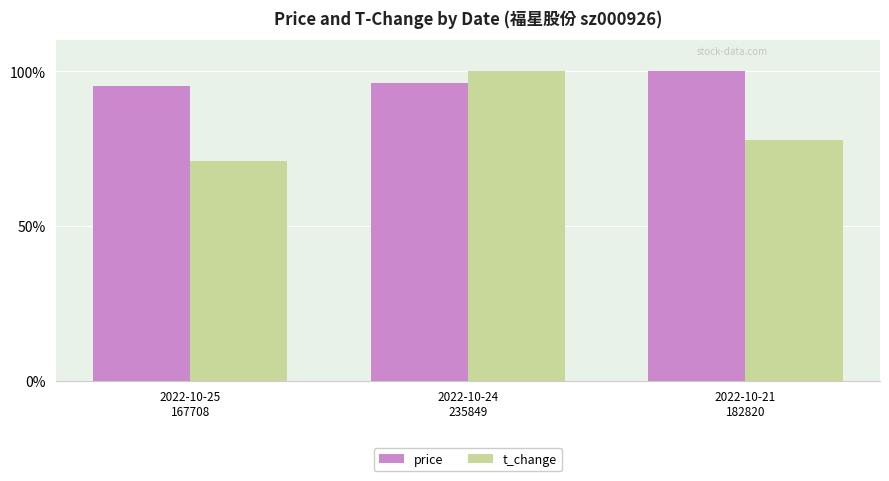

Which series has the widest spread of values?

t_change